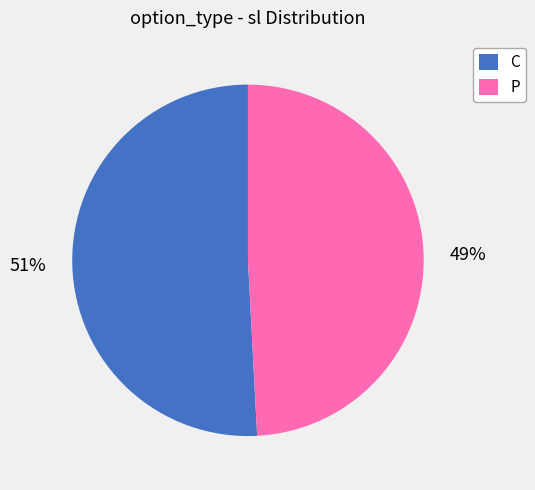

Between P and C, which is larger?

C